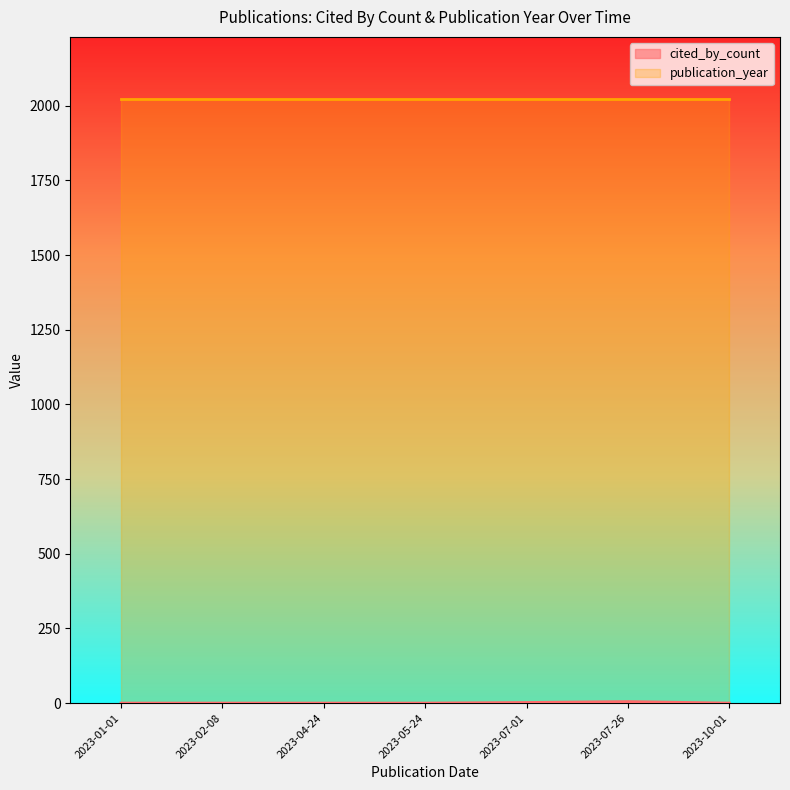

What is the difference between the highest and lowest values at 2023-05-24?

2023